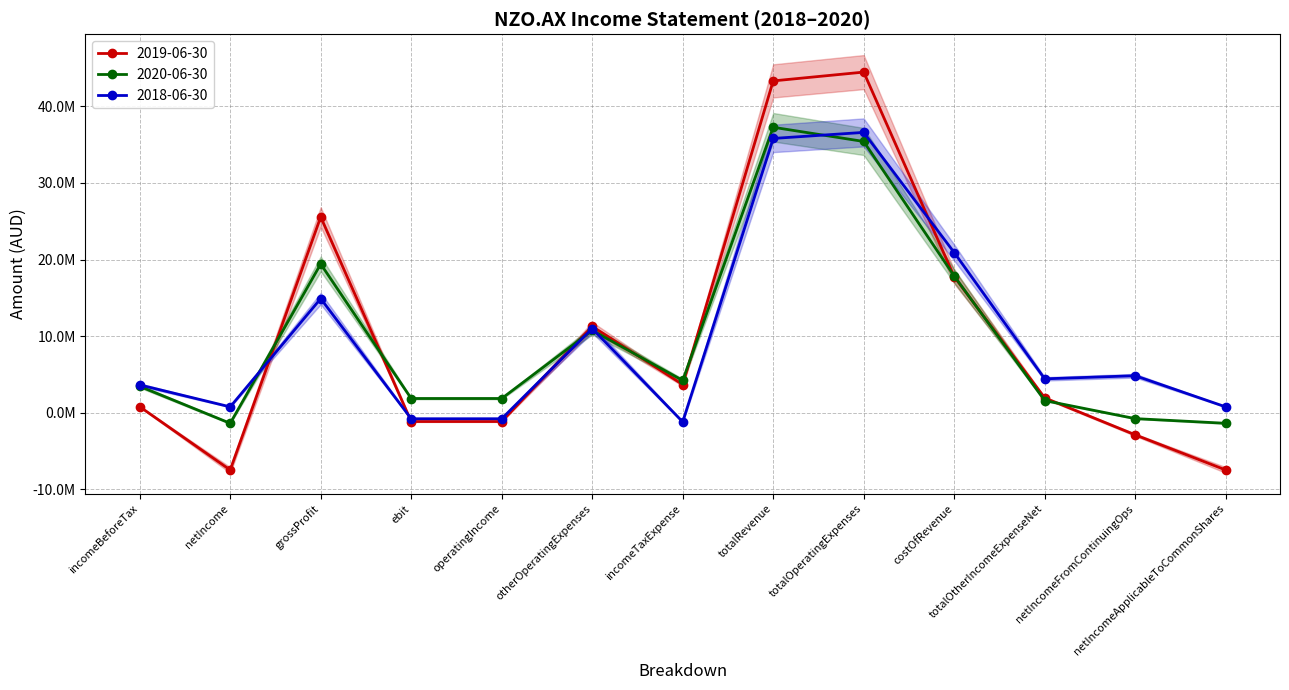

How many data points in 2019-06-30 are less than 1935000?

6